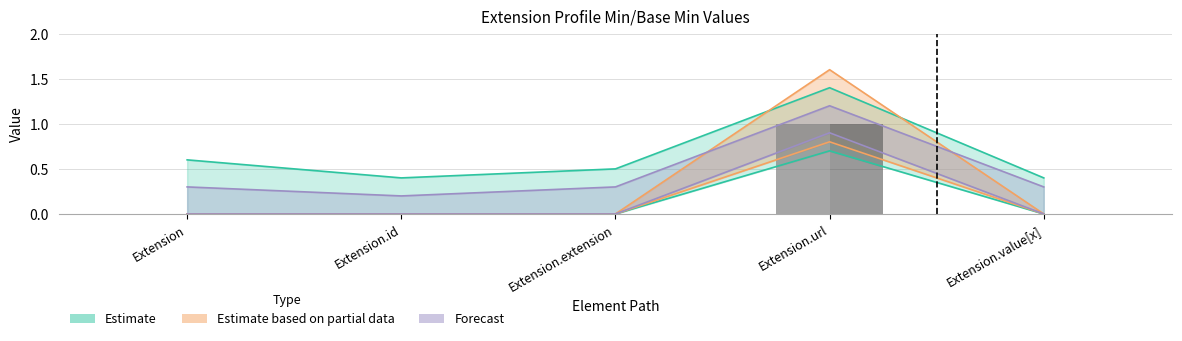

What is the difference between the maximum and minimum values in the Min series?

1